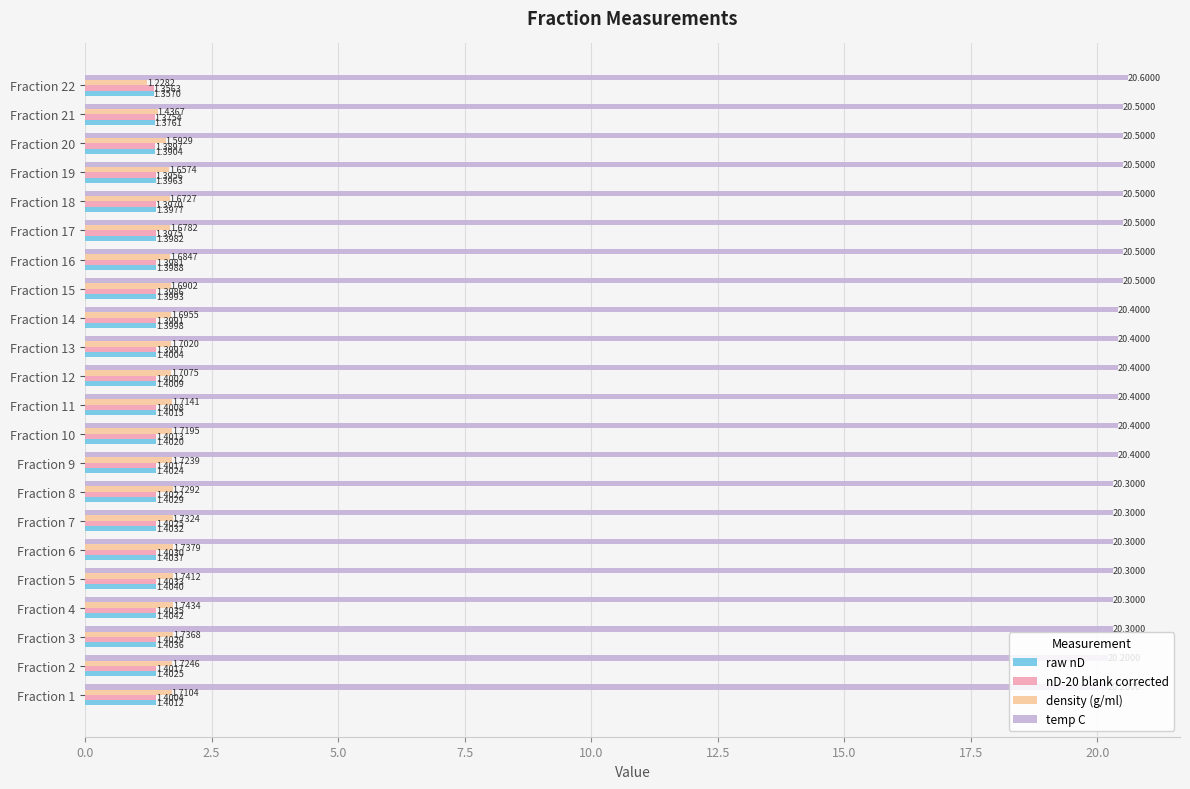

Which series changed the most between Fraction 11 and Fraction 21?

density (g/ml)